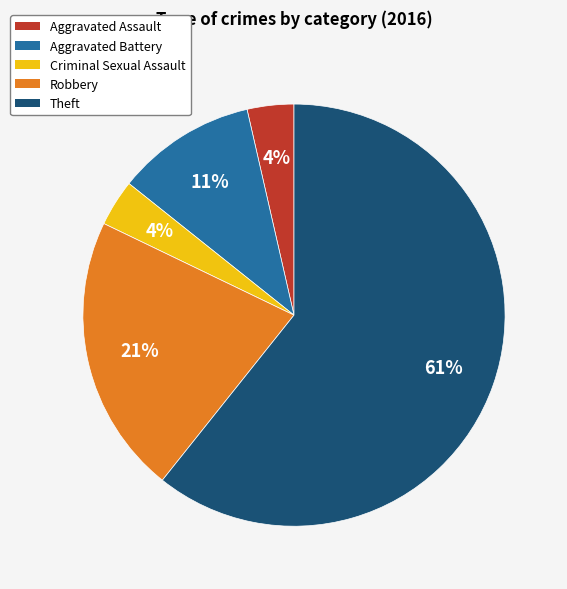

How many segments does this pie chart have?

5